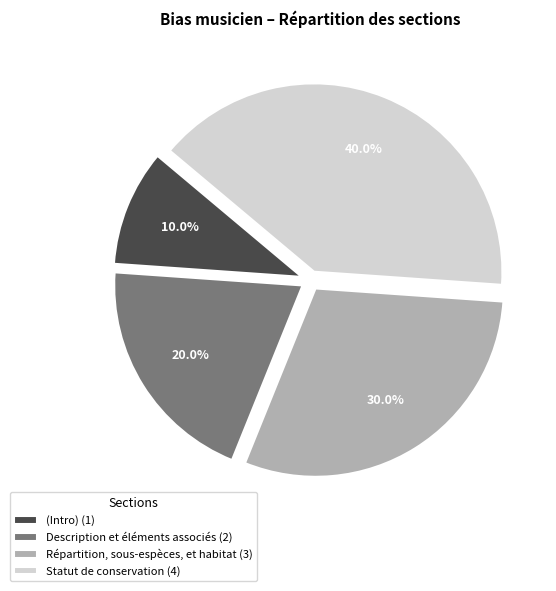

Is there a majority slice in this chart?

No